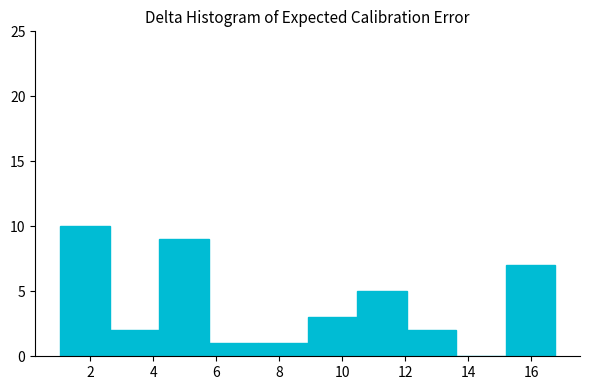

Reading left to right, transcribe this chart: for each bar, give the range it covers on the x-axis and its height. Neither the bar edges nor the heights are printed on the chart, so give them approximately, as read against the axes.

1.0 to 2.6: 10
2.6 to 4.2: 2
4.2 to 5.8: 9
5.8 to 7.4: 1
7.4 to 8.8: 1
8.8 to 10.4: 3
10.4 to 12.0: 5
12.0 to 13.6: 2
13.6 to 15.2: 0
15.2 to 16.8: 7